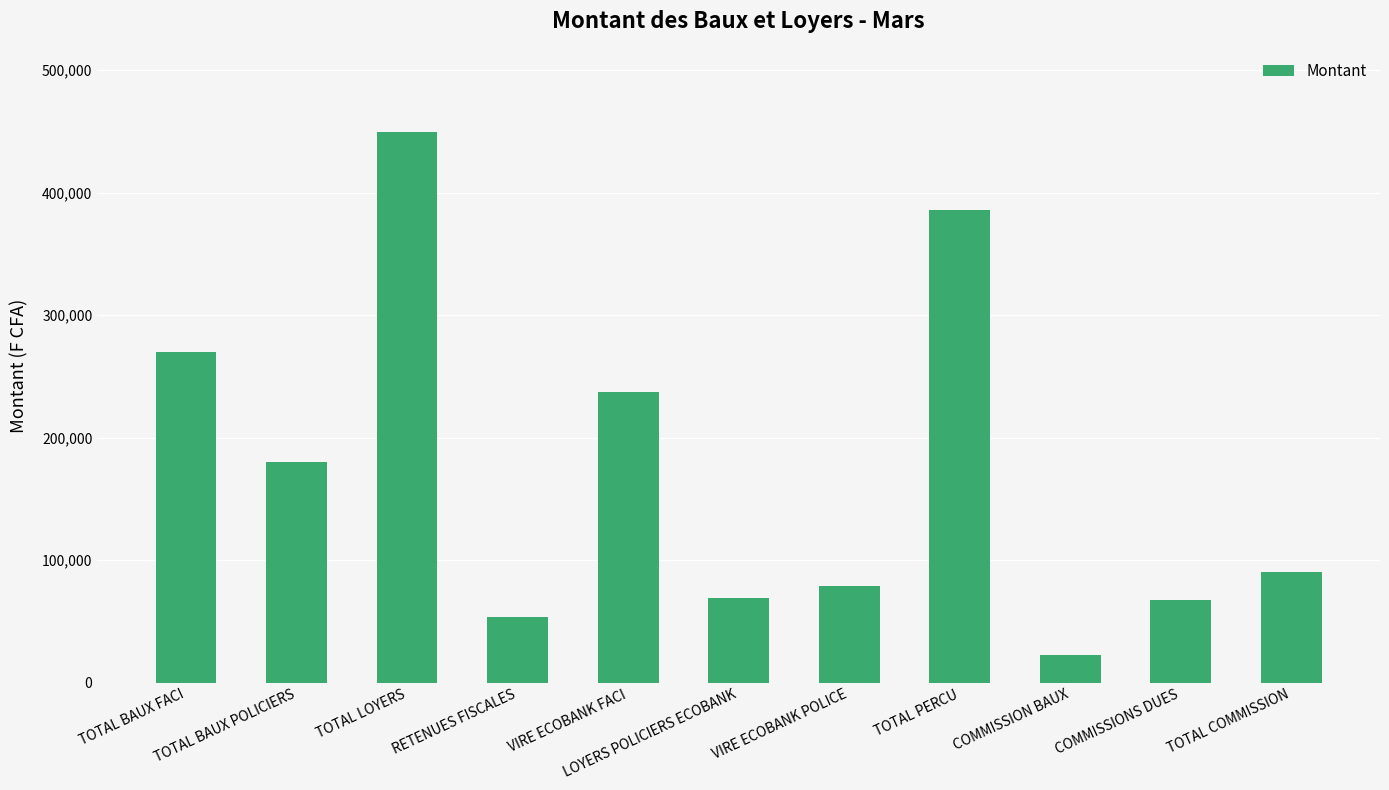

What is the change in value from VIRE ECOBANK POLICE to COMMISSION BAUX?

-56700